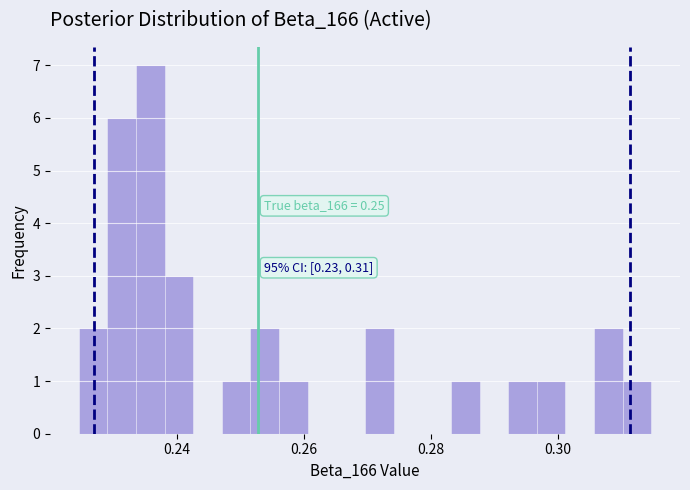

Around what value on the x-axis is the tallest bar? Give the approximate position of its centre, as read against the axis.

0.236